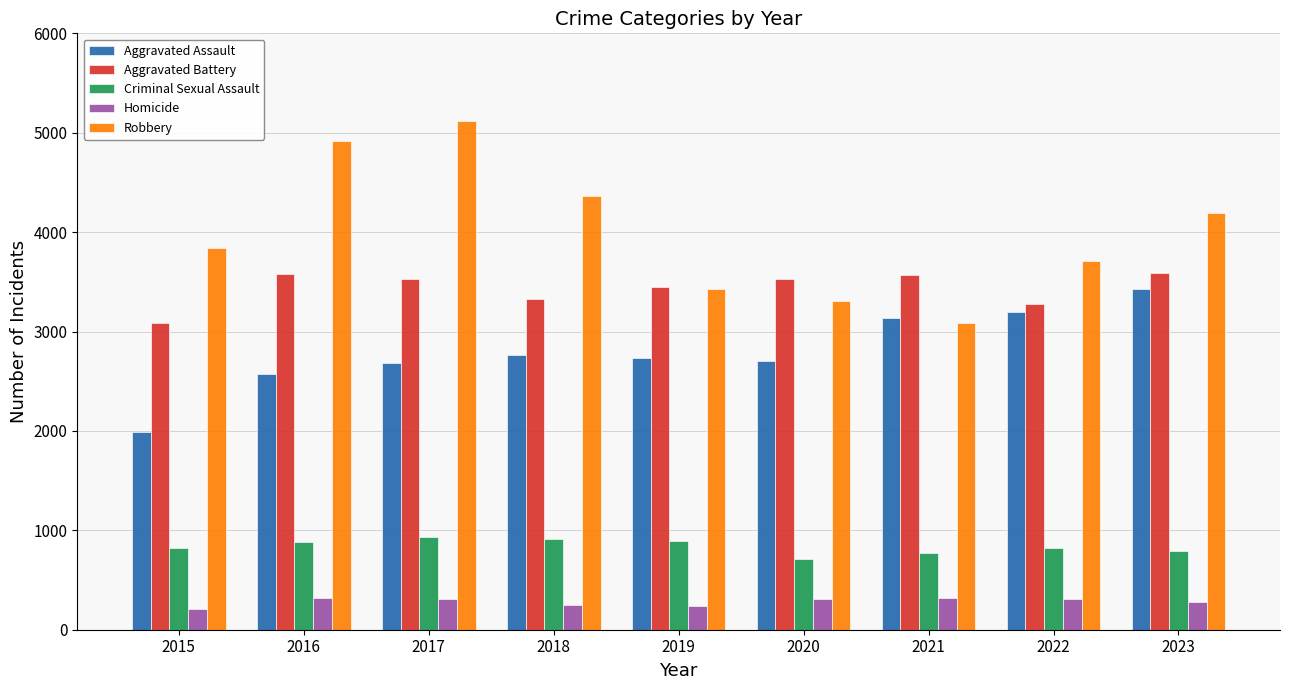

The value of Aggravated Battery at 2022 is 3280. True or false?

True